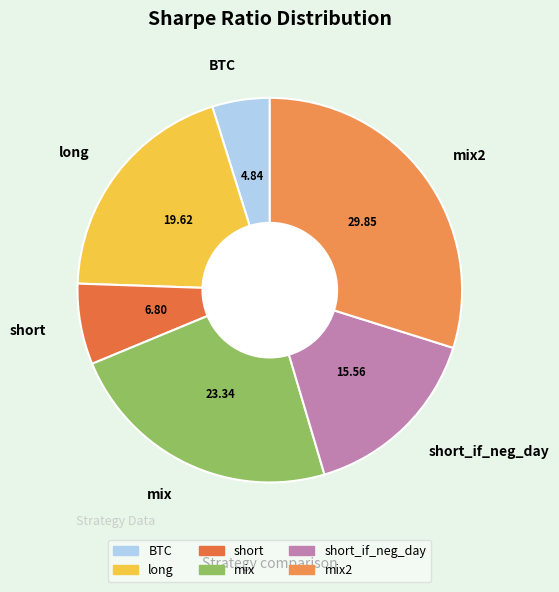

Is there any slice that represents more than half of the pie?

No